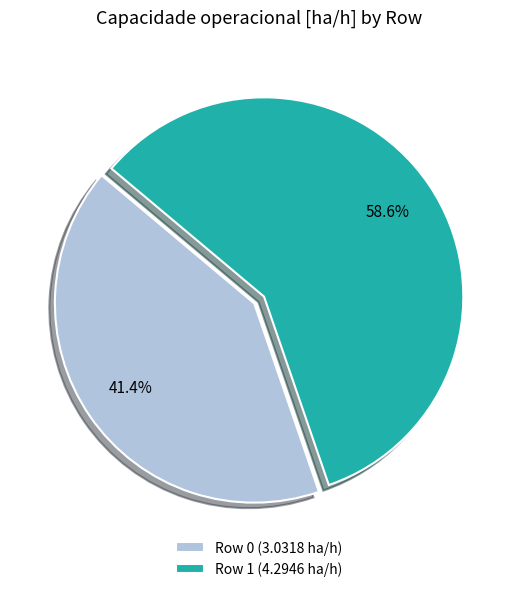

Combined, do Row 0 and Row 1 account for over 50%?

Yes